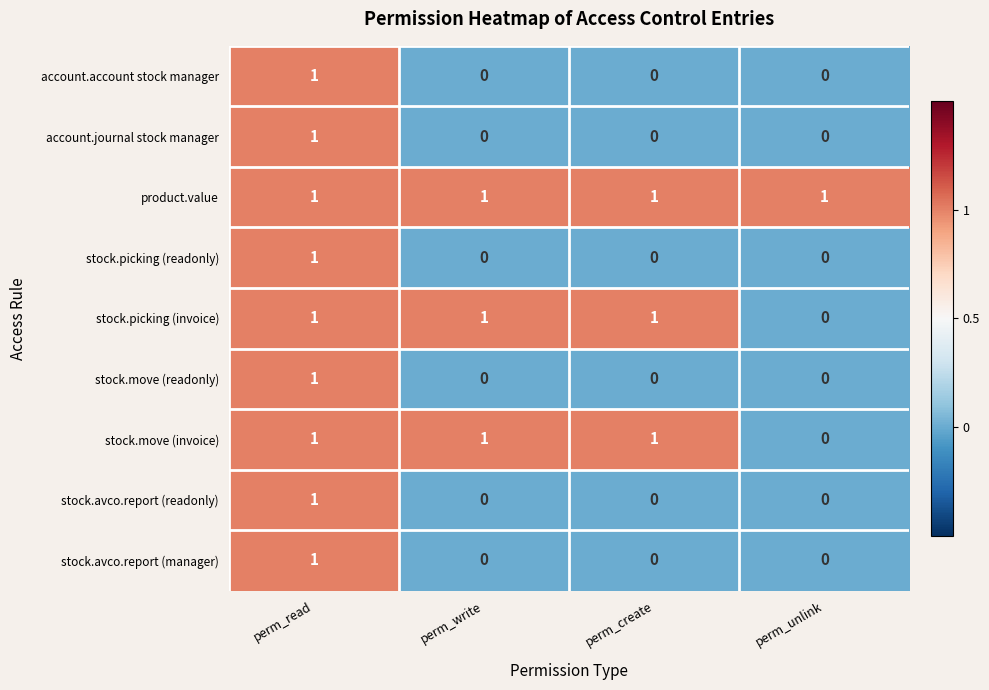

Is the value of stock.picking (readonly) at perm_create greater than the value of stock.picking (invoice) at perm_read?

No